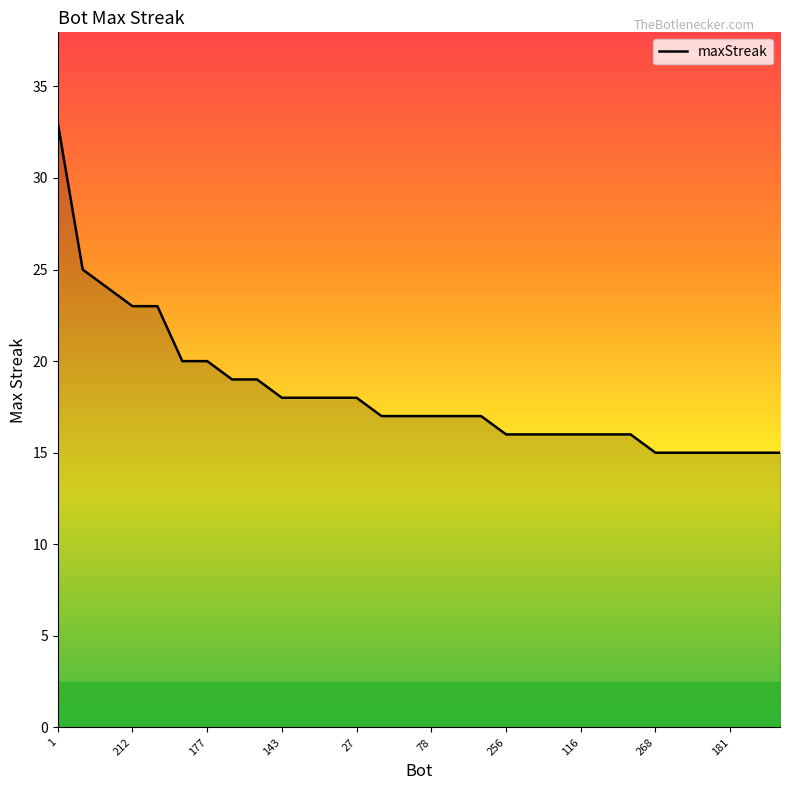

What is the minimum value shown in the chart?

15